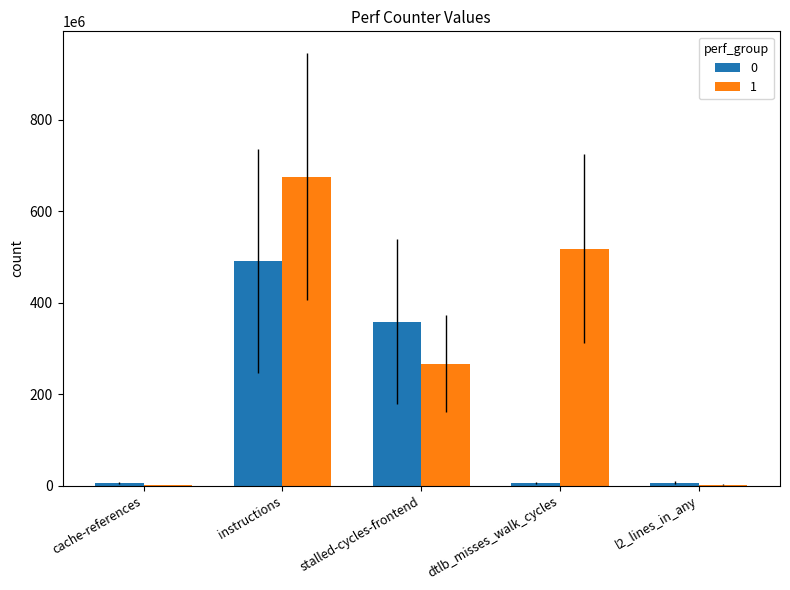

Which category has the highest value across all series?

instructions